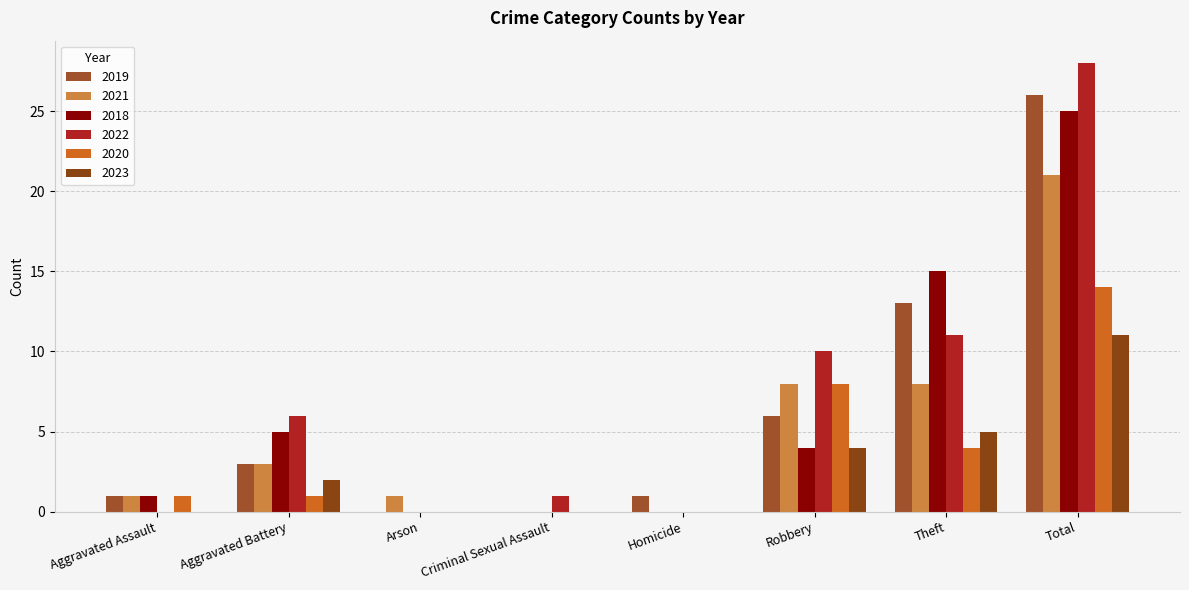

Reading left to right, what are all the values shown in this chart?

2019: 1	3	0	0	1	6	13	26
2021: 1	3	1	0	0	8	8	21
2018: 1	5	0	0	0	4	15	25
2022: 0	6	0	1	0	10	11	28
2020: 1	1	0	0	0	8	4	14
2023: 0	2	0	0	0	4	5	11